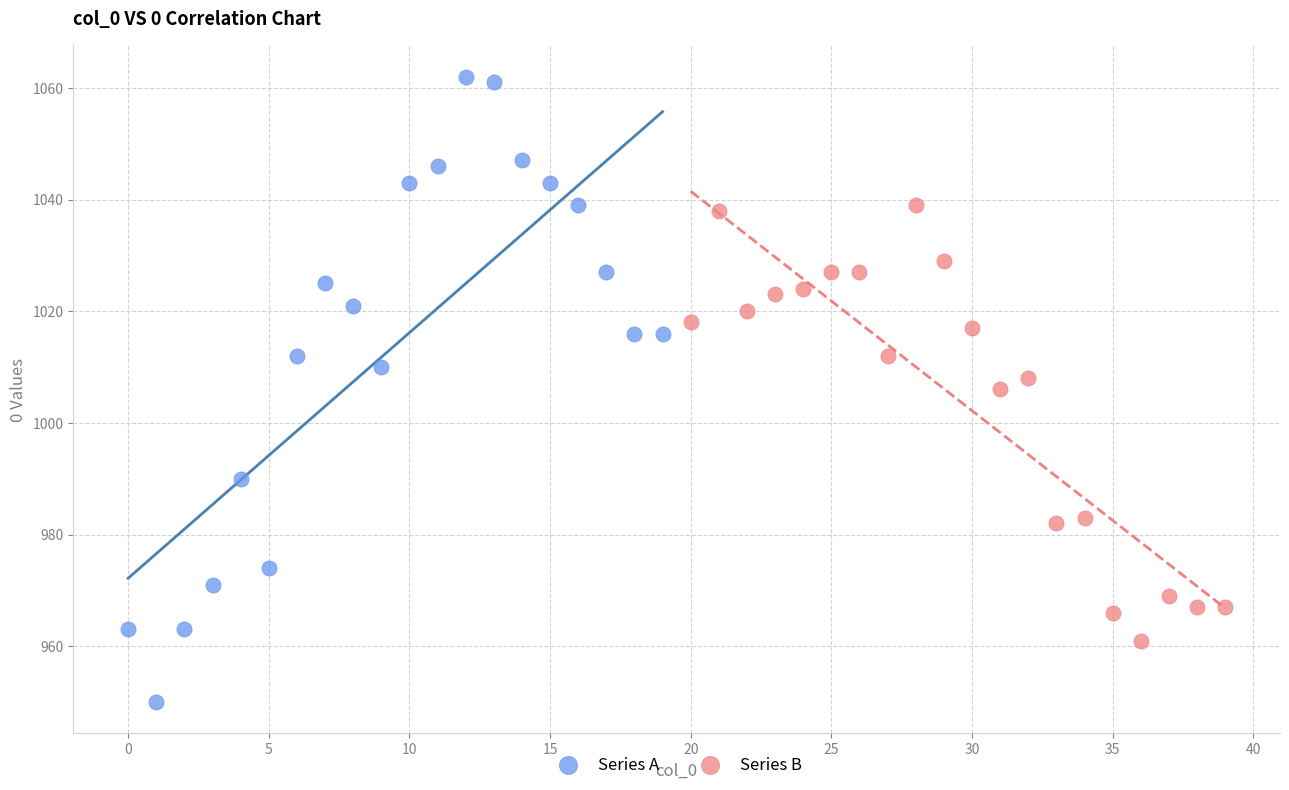

Which series contains the lowest Y value?

Series A